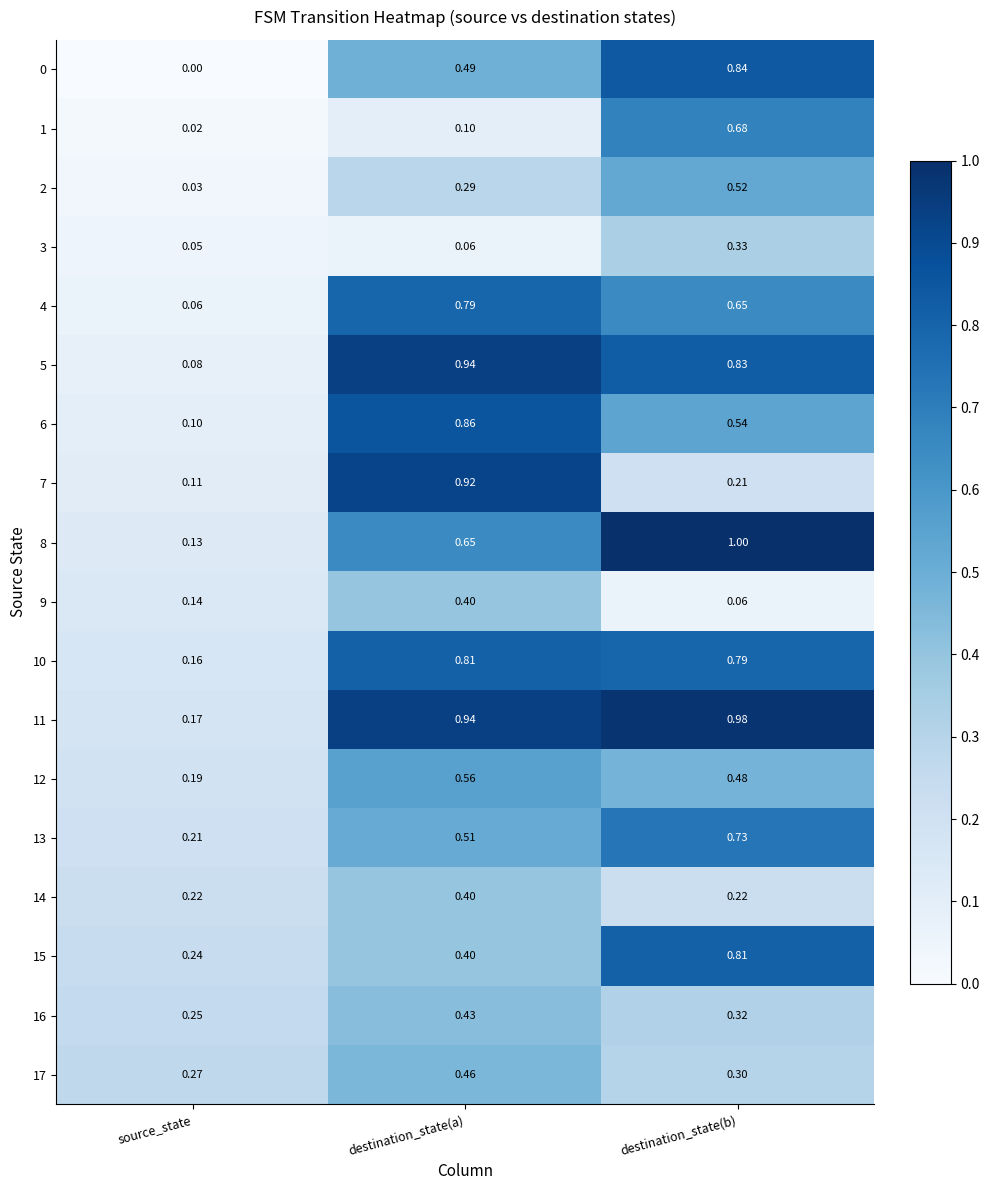

Which label corresponds to the smallest value in the chart?

source_state